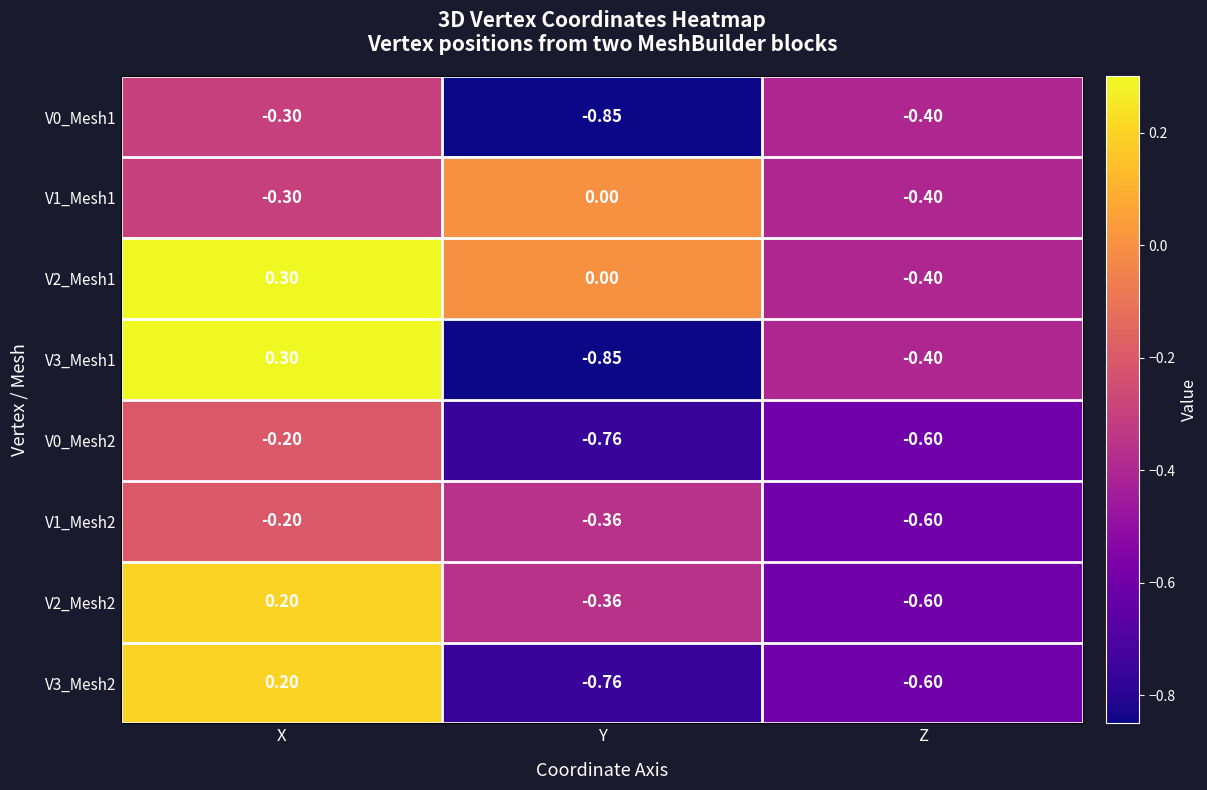

At which category is the sum across all series the highest?

X